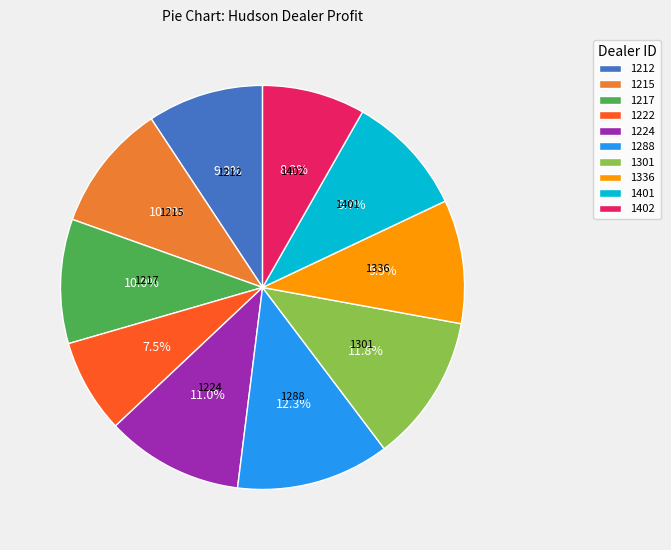

The 1222 slice represents 18% of the pie. True or false?

False